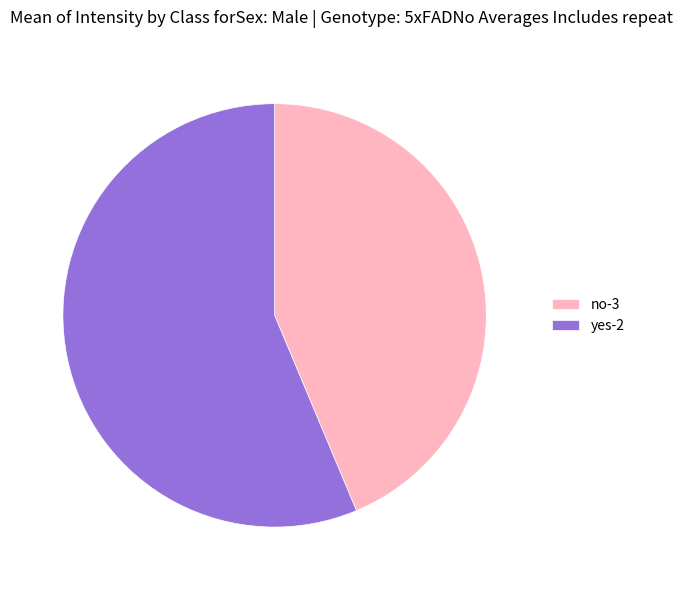

Is there any slice that represents more than half of the pie?

Yes